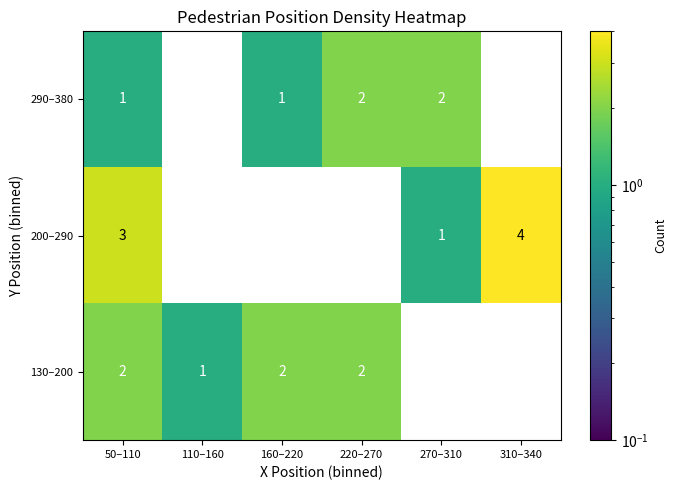

Count the 130–200 values in the range 0 to 2.

6